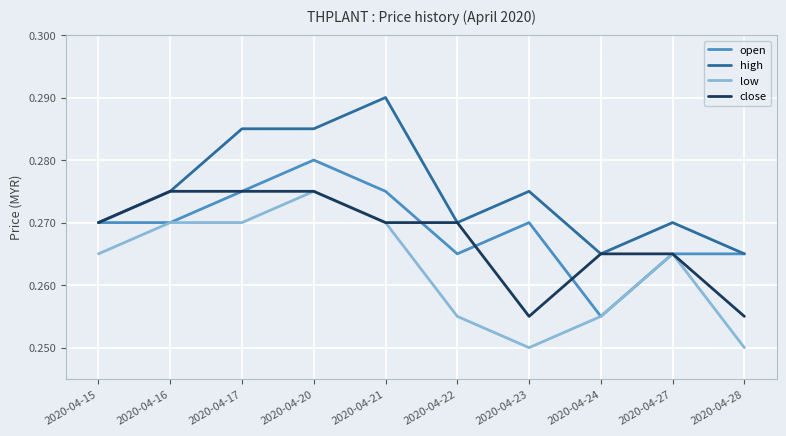

What is the total value across all series at 2020-04-24?

1.0